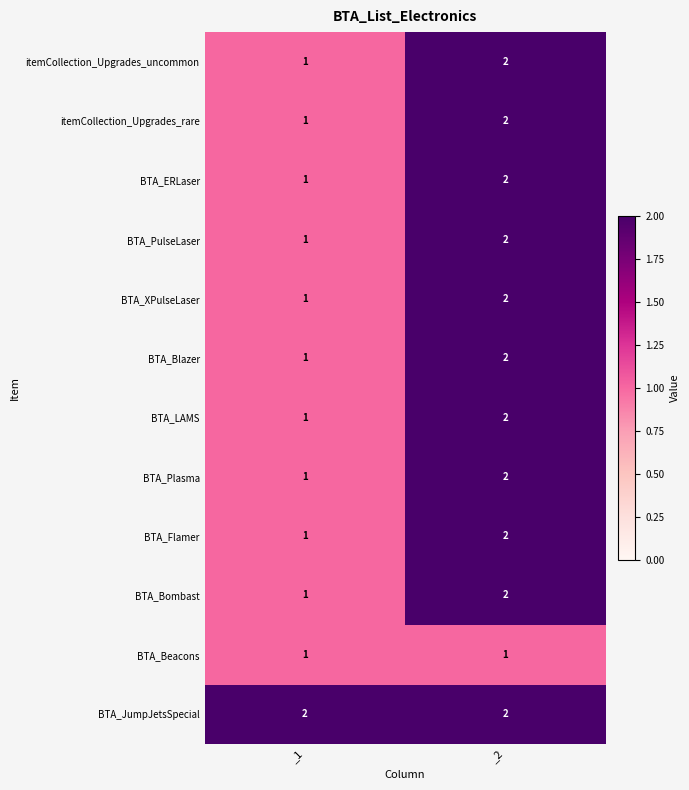

What is the sum of the BTA_Bombast values at _1 and _2?

3